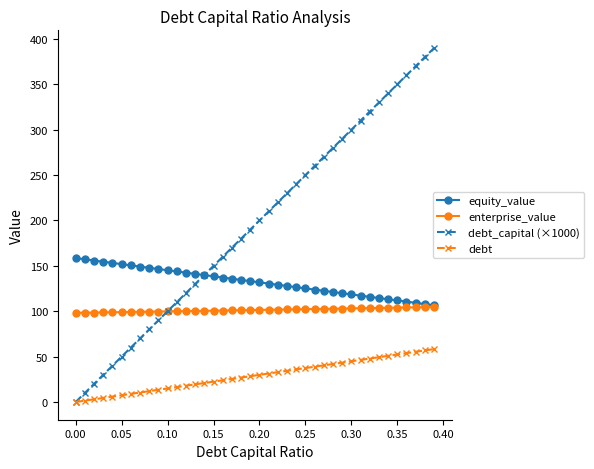

Which series has the largest total across all categories?

debt_capital (×1000)